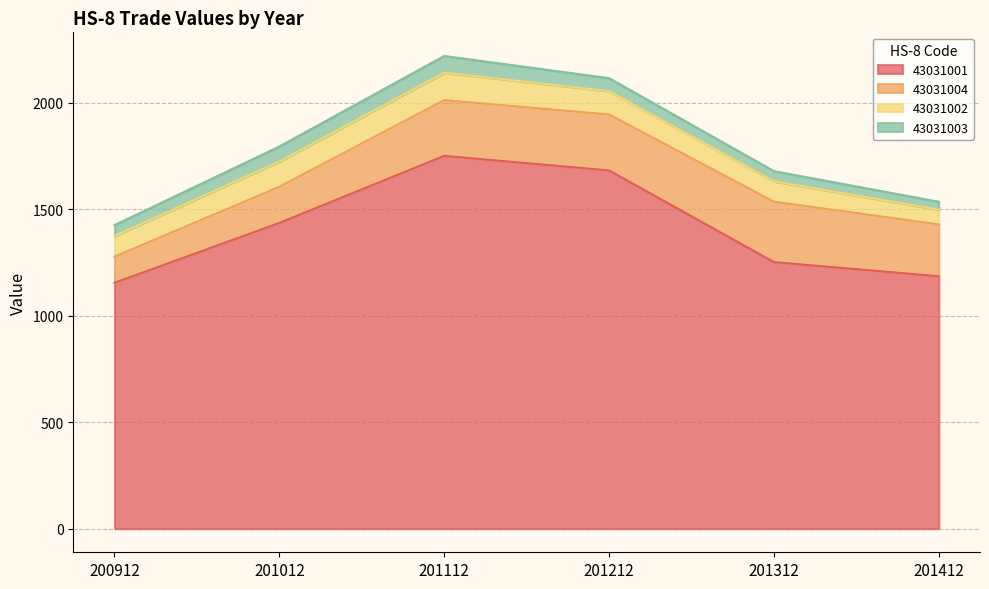

What is the difference between the second highest and second lowest values in the 43031002 series?

23.2